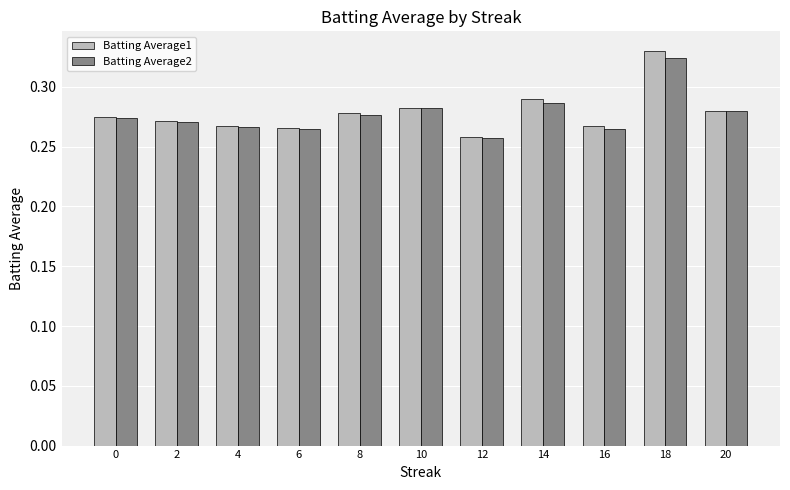

What is the difference between the maximum and second lowest values in the Batting Average1 series?

0.1